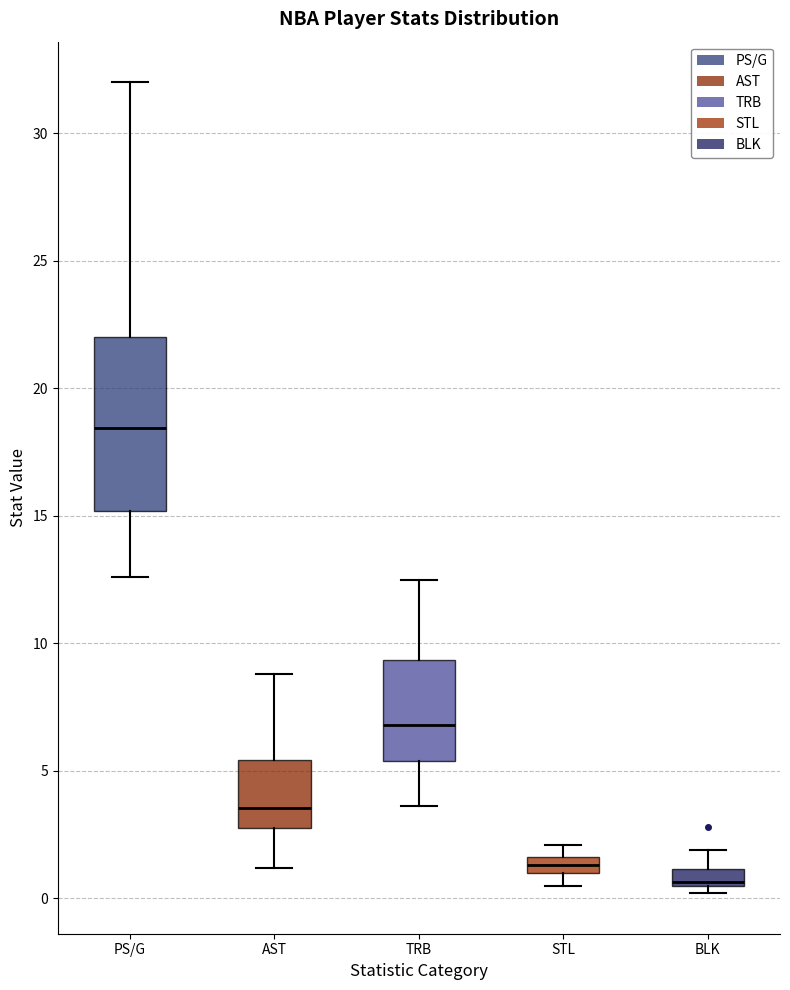

Where does the upper whisker of the box for AST end on the y-axis? The values are not printed on the chart, so give them approximately, as read against the axis.

9.0